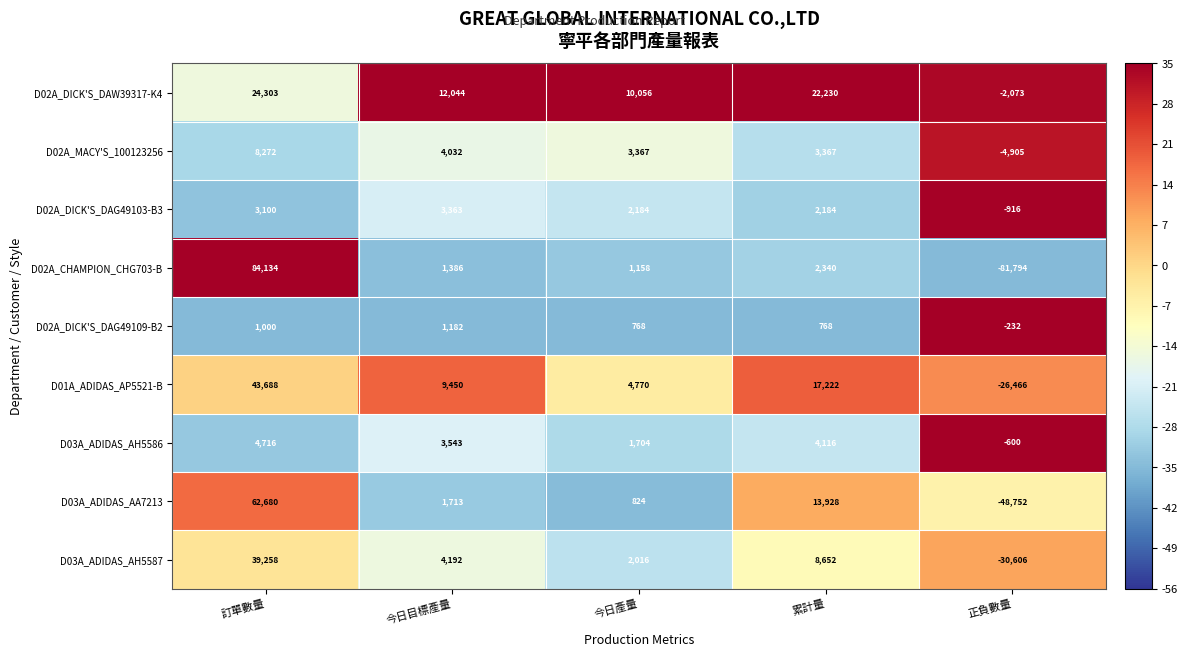

Which series has the largest range (max minus min)?

D02A_CHAMPION_CHG703-B